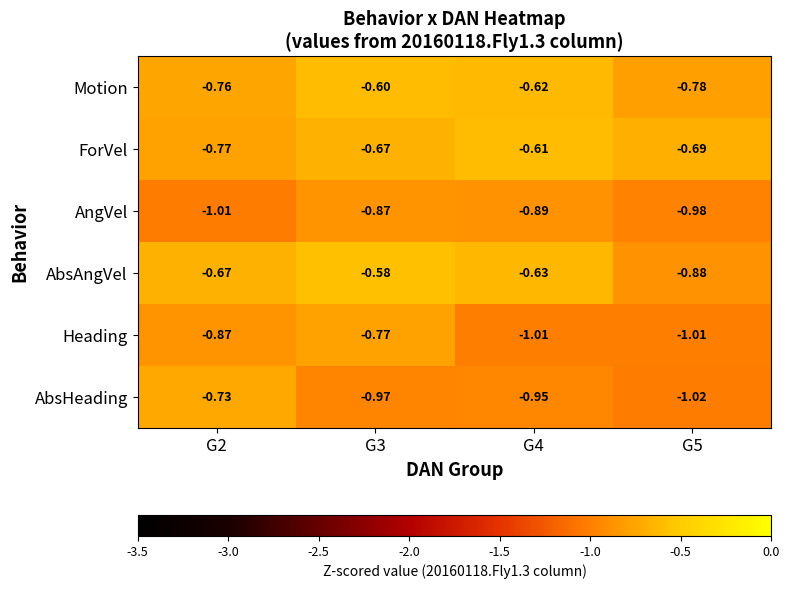

Which series changed the most between G2 and G5?

AbsHeading